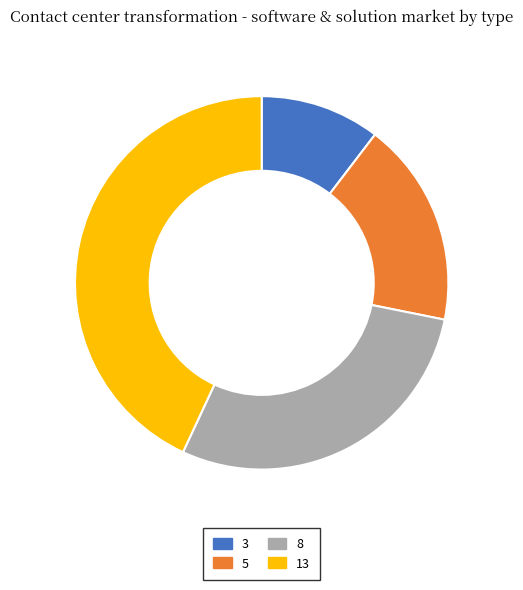

How many slices are in this pie chart?

4